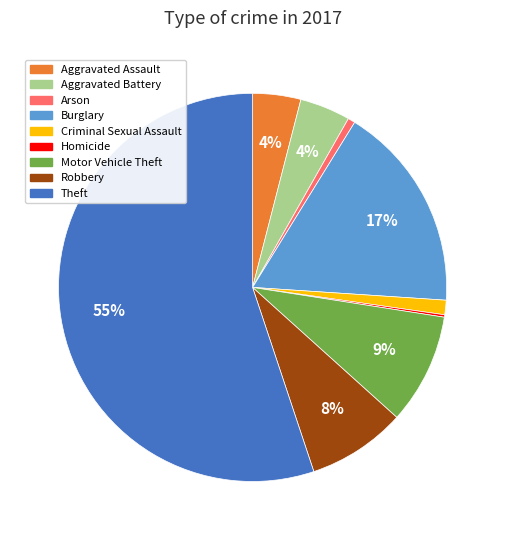

Combined, do Motor Vehicle Theft and Arson account for over 50%?

No